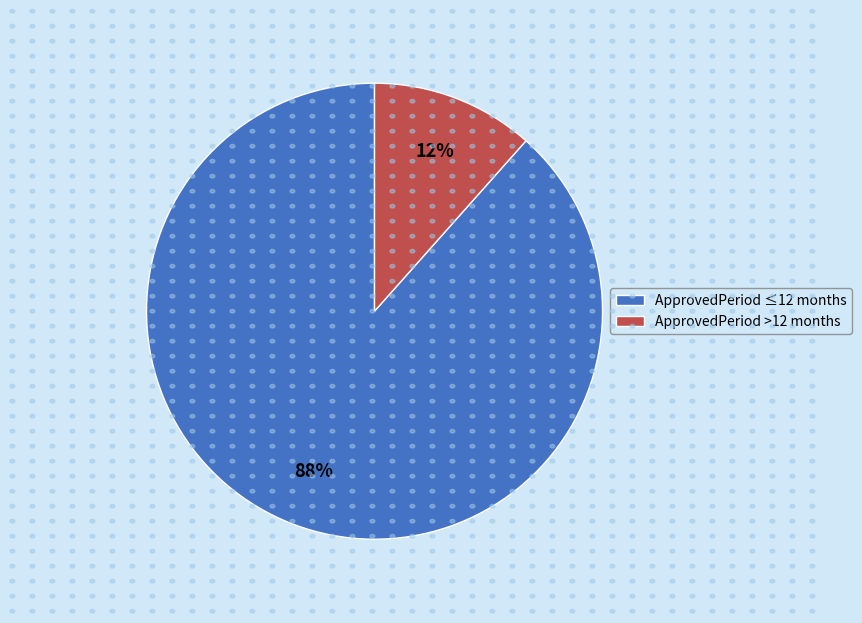

To the nearest percent, what portion does ApprovedPeriod >12 months represent?

12%